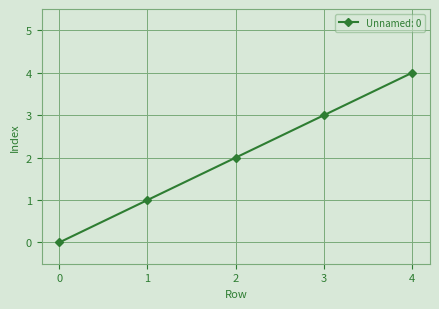

Count the values in the range 1 to 3.

3